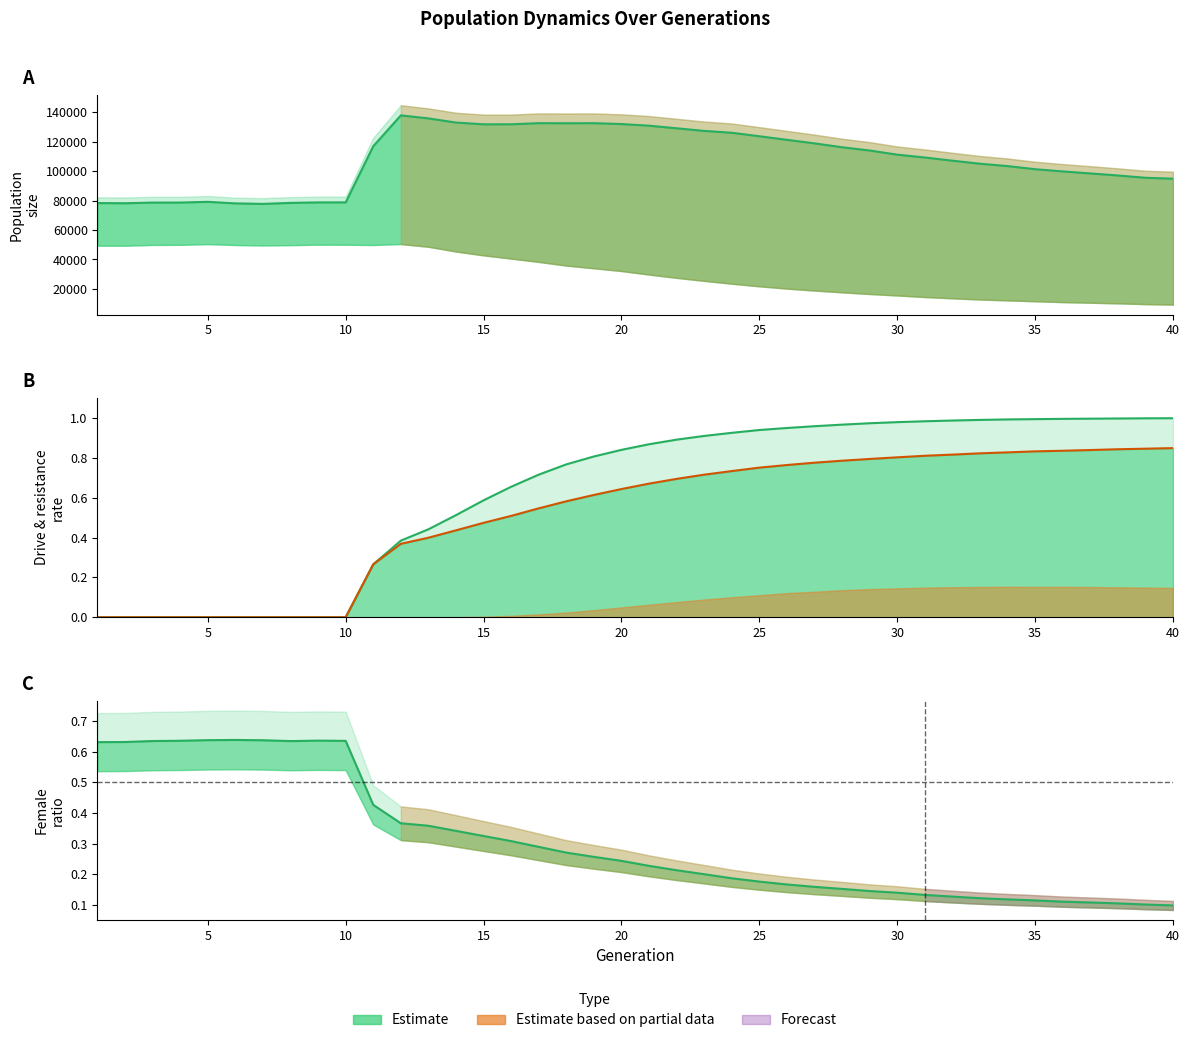

At which category does the chart reach its peak across all series?

12